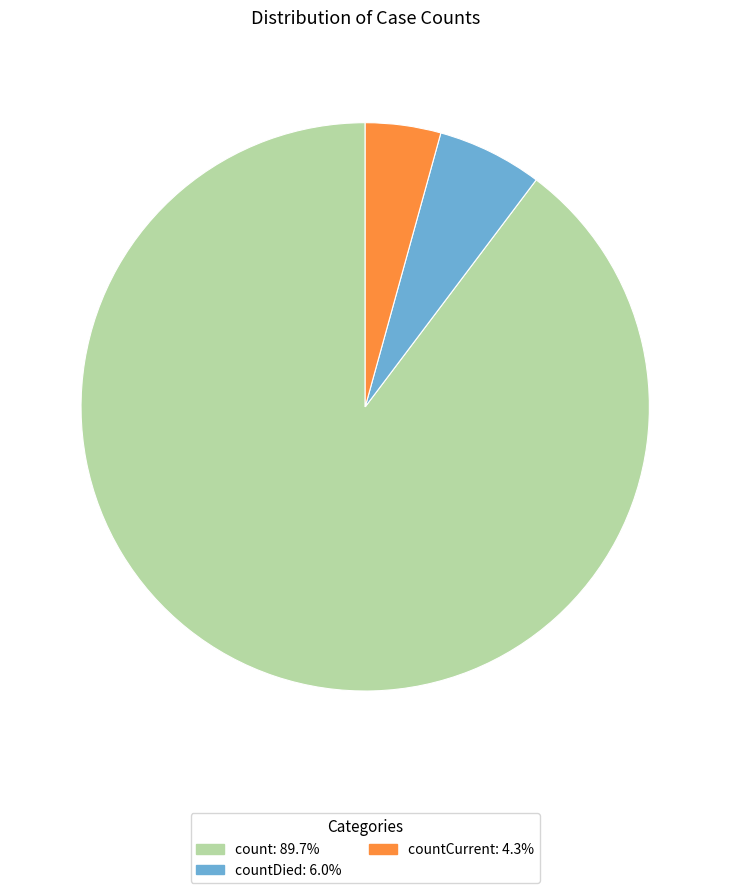

Is there a majority slice in this chart?

Yes